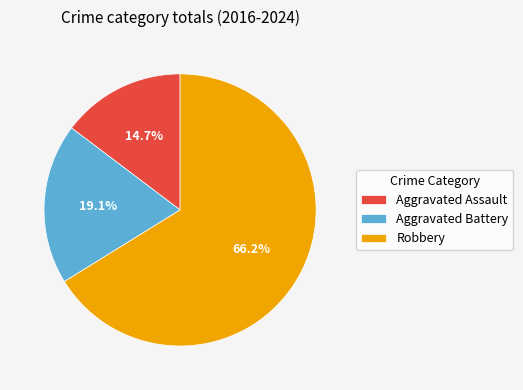

Which category accounts for the majority?

Robbery